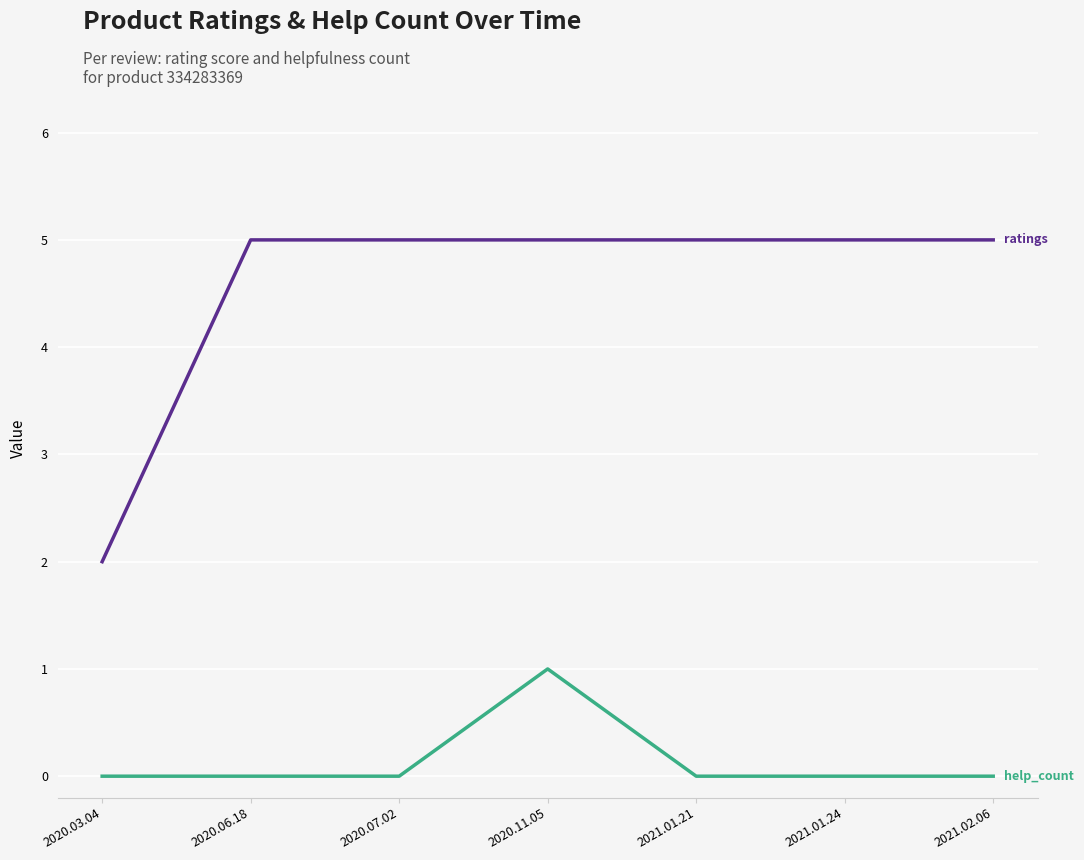

At which category is the sum across all series the highest?

2020.11.05